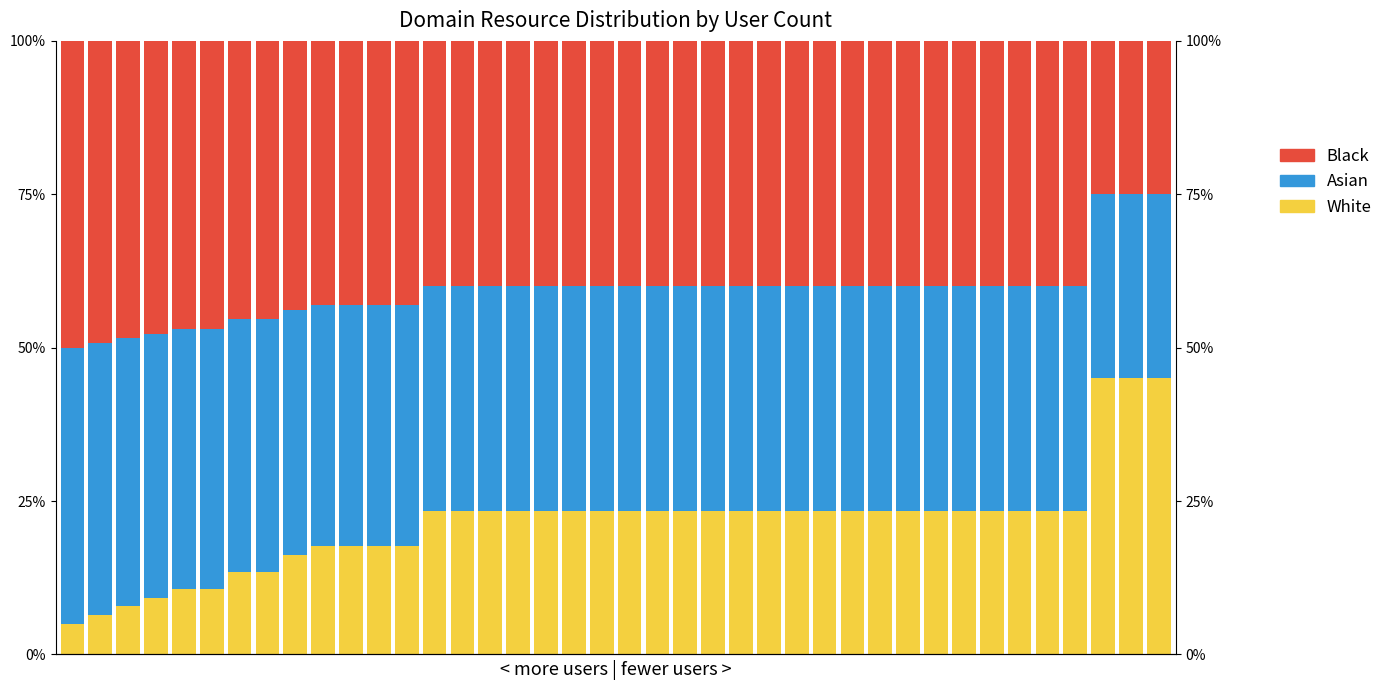

What is the difference between the second highest and second lowest values in the White series?

0.4